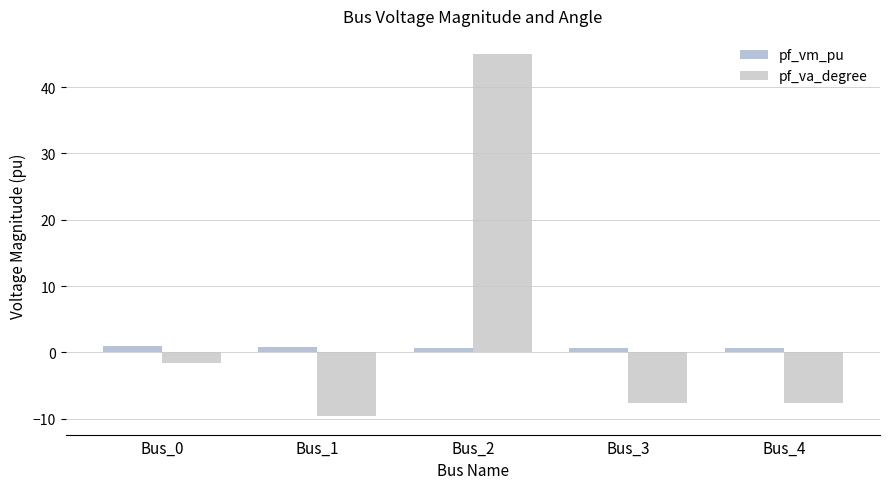

The pf_vm_pu series shows 0.7 at Bus_3. True or false?

True